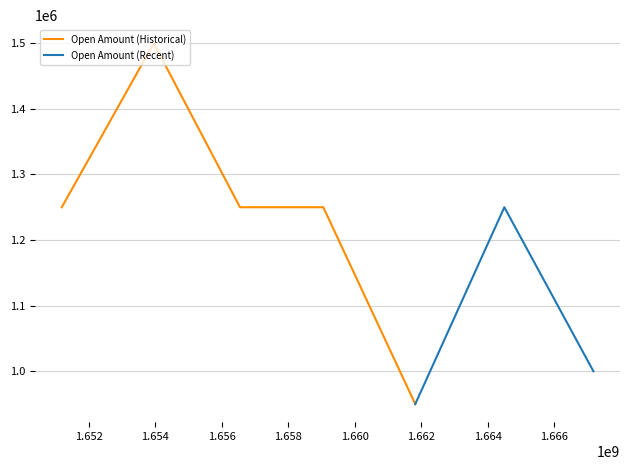

What is the lowest value of the Open Amount (Historical) series?

950000